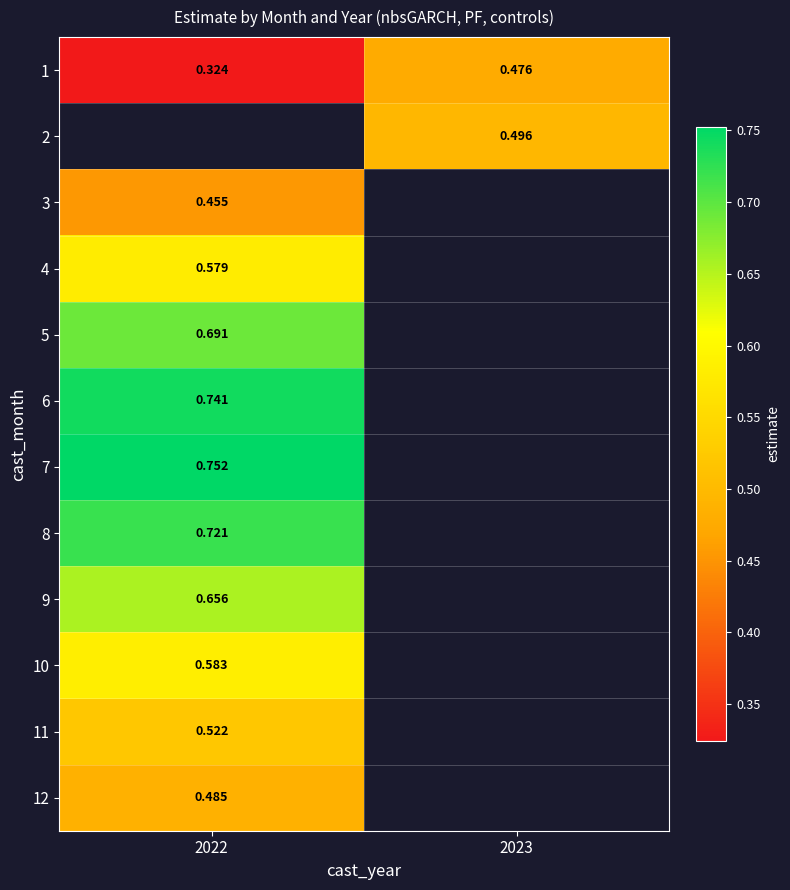

At which label does 6 reach its peak?

2022